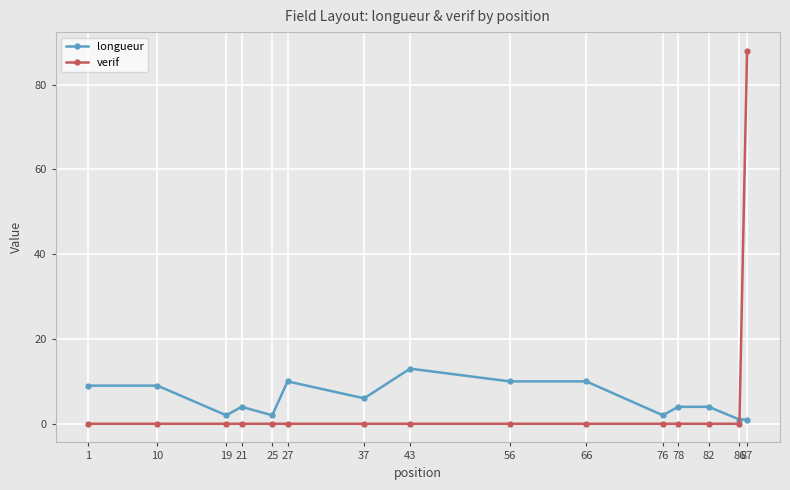

Rank the series by their maximum value, from lowest to highest.

longueur, verif